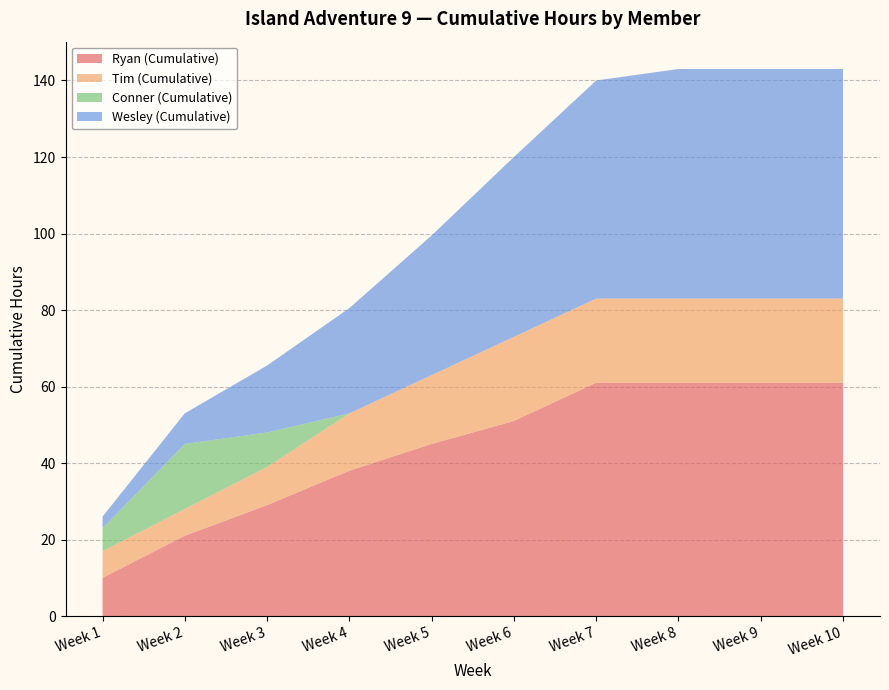

Reading right to left, list all the values displayed in this chart.

Ryan (Cumulative): Week 10=61.0	Week 9=61.0	Week 8=61.0	Week 7=61.0	Week 6=51.0	Week 5=45.0	Week 4=38.0	Week 3=29.0	Week 2=21.0	Week 1=10.0
Tim (Cumulative): Week 10=22.0	Week 9=22.0	Week 8=22.0	Week 7=22.0	Week 6=22.0	Week 5=18.0	Week 4=15.0	Week 3=10.0	Week 2=7.0	Week 1=7.0
Conner (Cumulative): Week 10=0.0	Week 9=0.0	Week 8=0.0	Week 7=0.0	Week 6=0.0	Week 5=0.0	Week 4=0.0	Week 3=9.0	Week 2=17.0	Week 1=6.0
Wesley (Cumulative): Week 10=60.0	Week 9=60.0	Week 8=60.0	Week 7=57.0	Week 6=47.0	Week 5=36.5	Week 4=27.5	Week 3=17.5	Week 2=8.0	Week 1=3.0